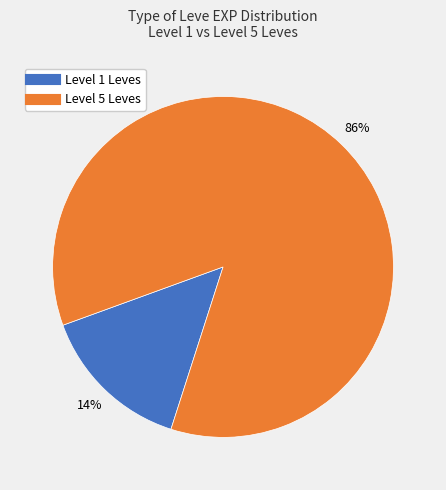

To the nearest percent, what is the average slice percentage?

50%